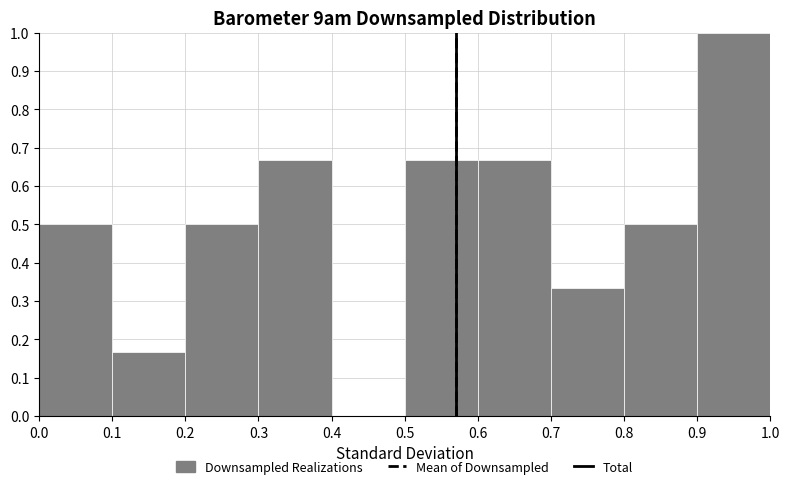

How tall is the bar that spans 0.7 to 0.8 on the x-axis? The values are not printed on the chart, so give them approximately, as read against the axis.

0.33